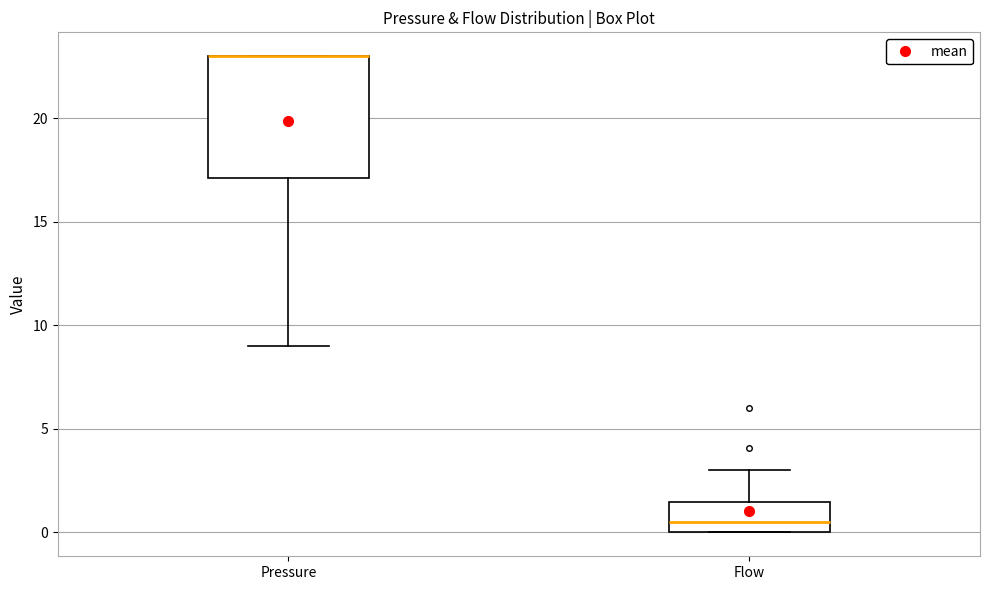

Where is the lower edge of the box for Pressure on the y-axis? The values are not printed on the chart, so give them approximately, as read against the axis.

17.0